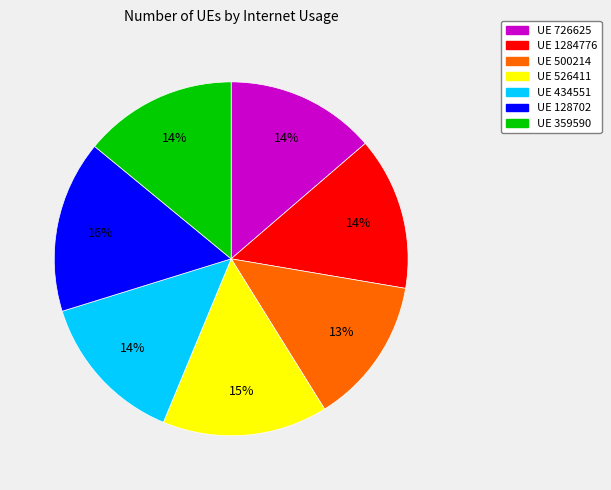

To the nearest percent, what is the average slice percentage?

14%